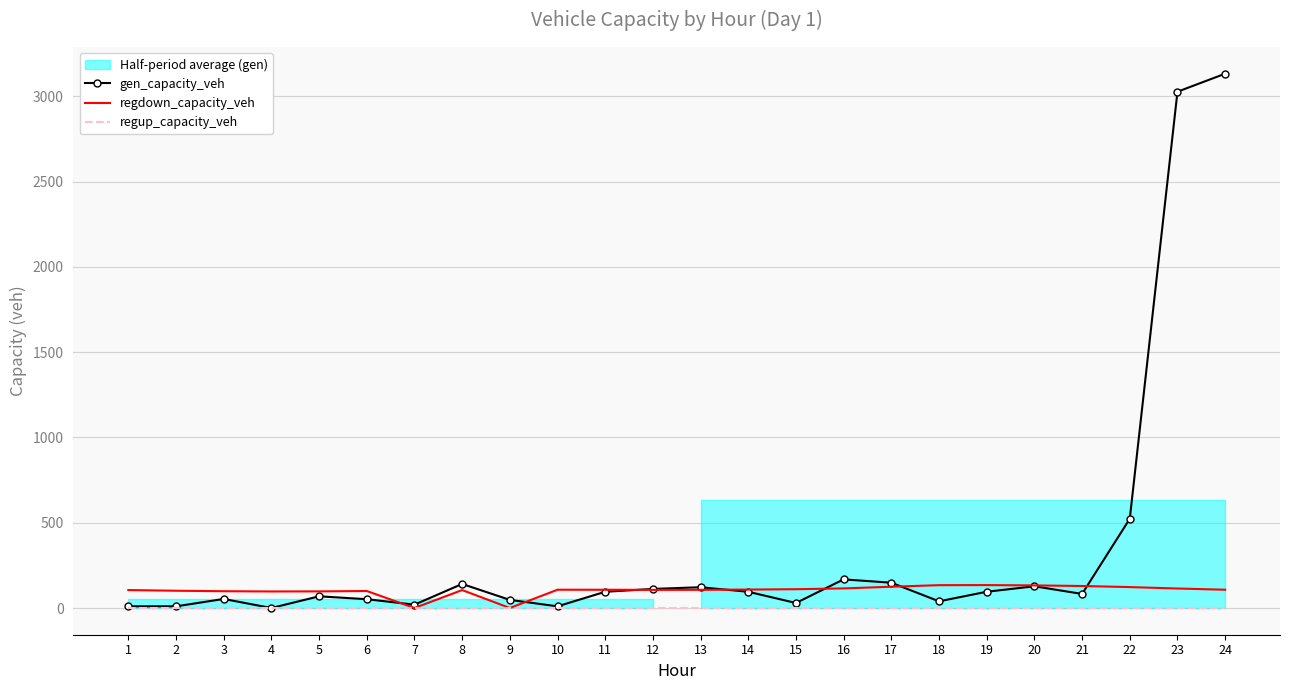

Is the value of regdown_capacity_veh at 3 greater than the value of gen_capacity_veh at 15?

Yes